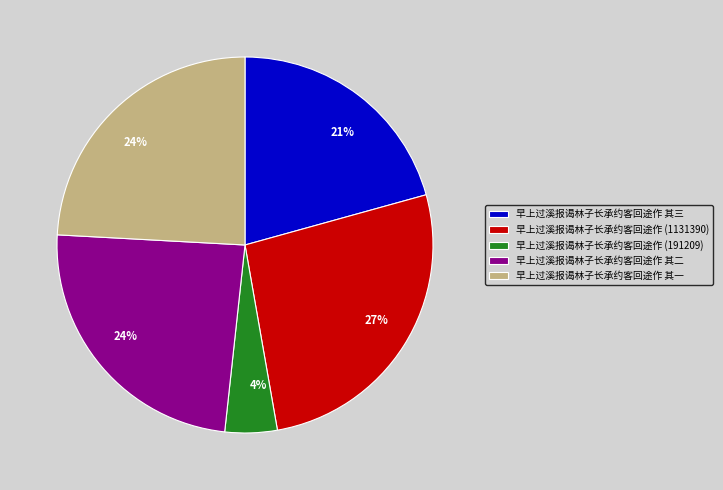

Does any single category account for the majority?

No